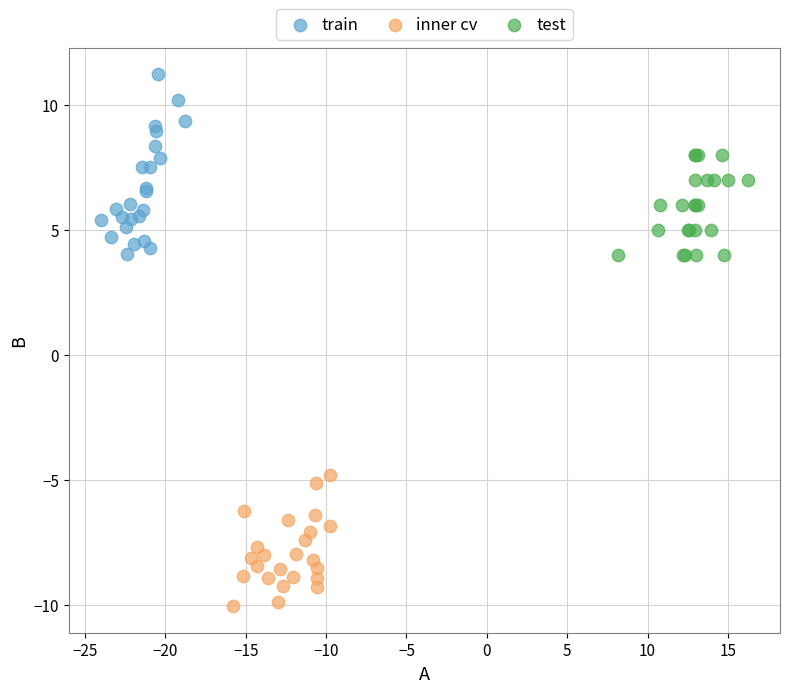

What are all the series names shown in the legend?

train, inner cv, test